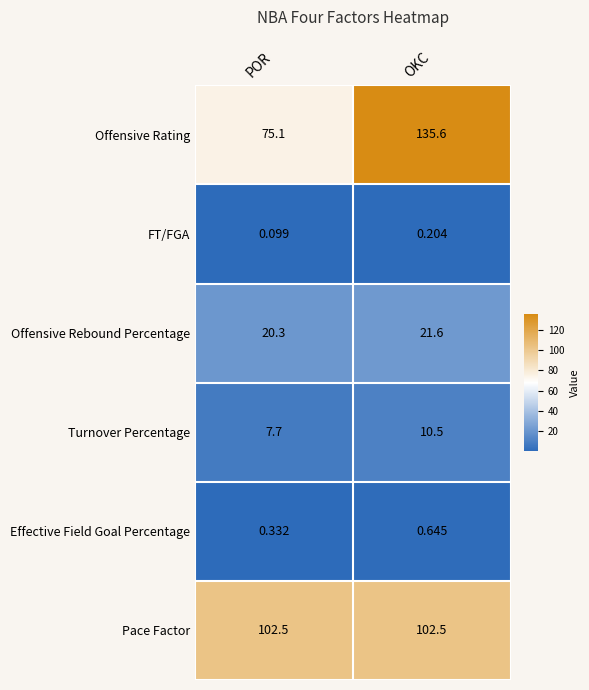

Reading left to right, list all the values displayed in this chart.

75.1	135.6